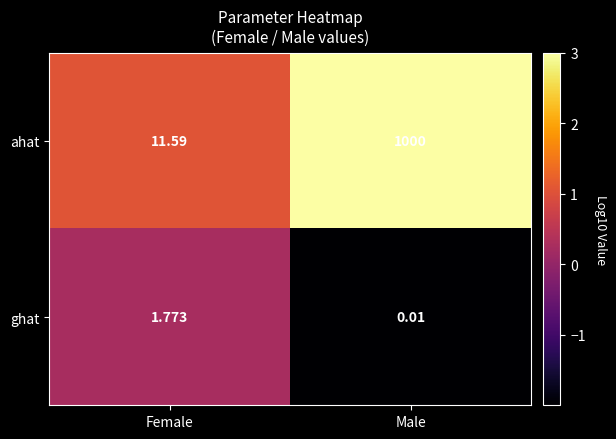

Which category has the lowest value across all series?

Male